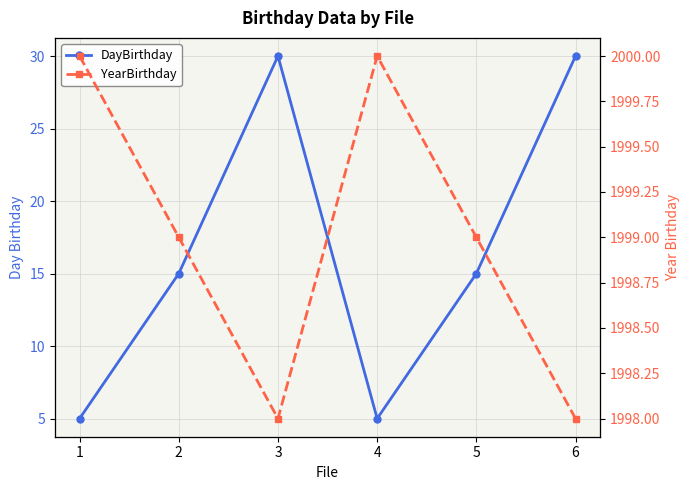

At which label does YearBirthday first exceed 1999?

1